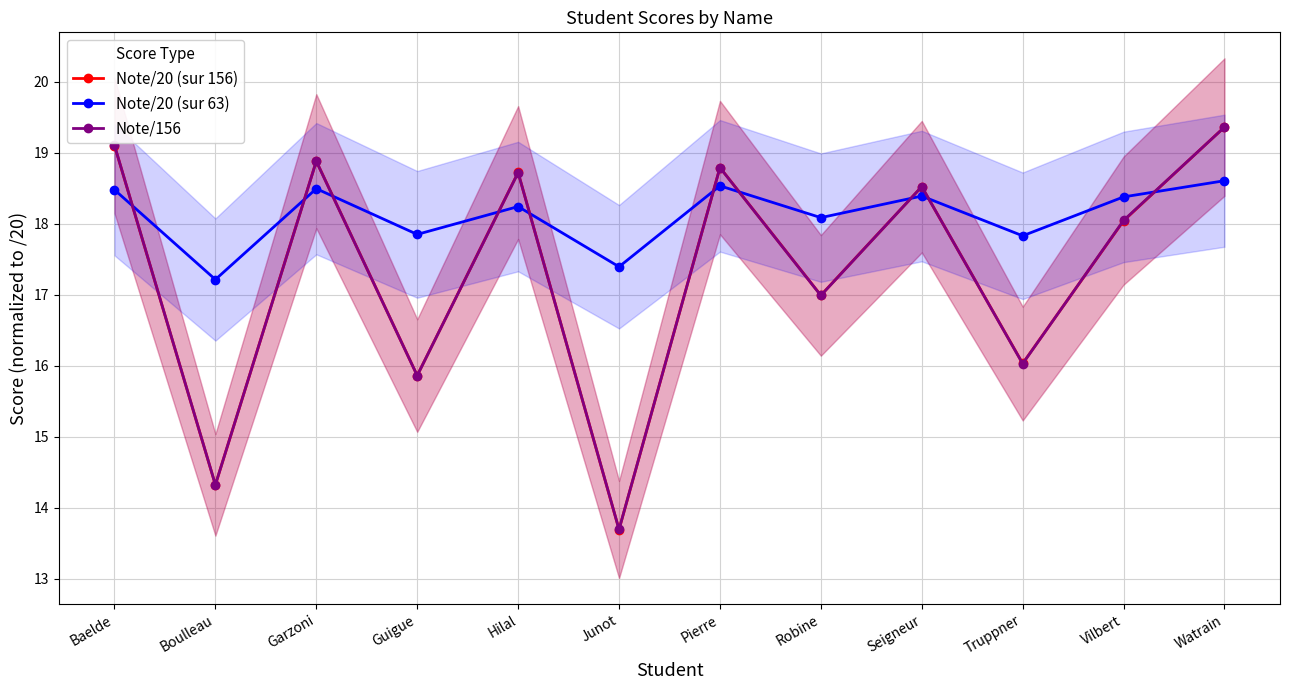

Which series changed the most between Hilal and Robine?

Note/156